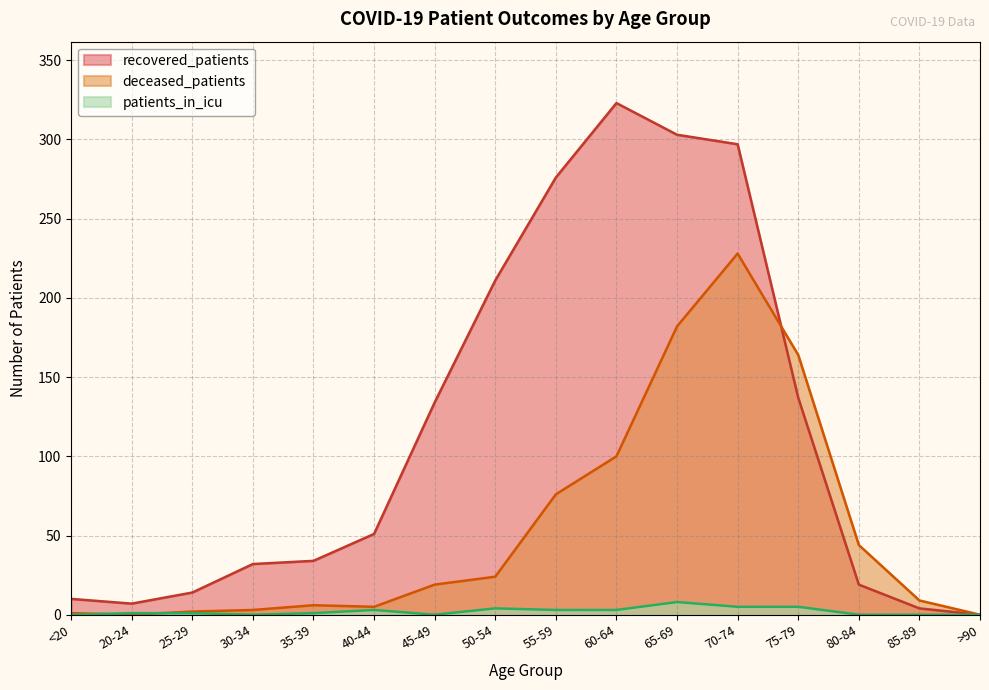

How many series are shown in this chart?

3